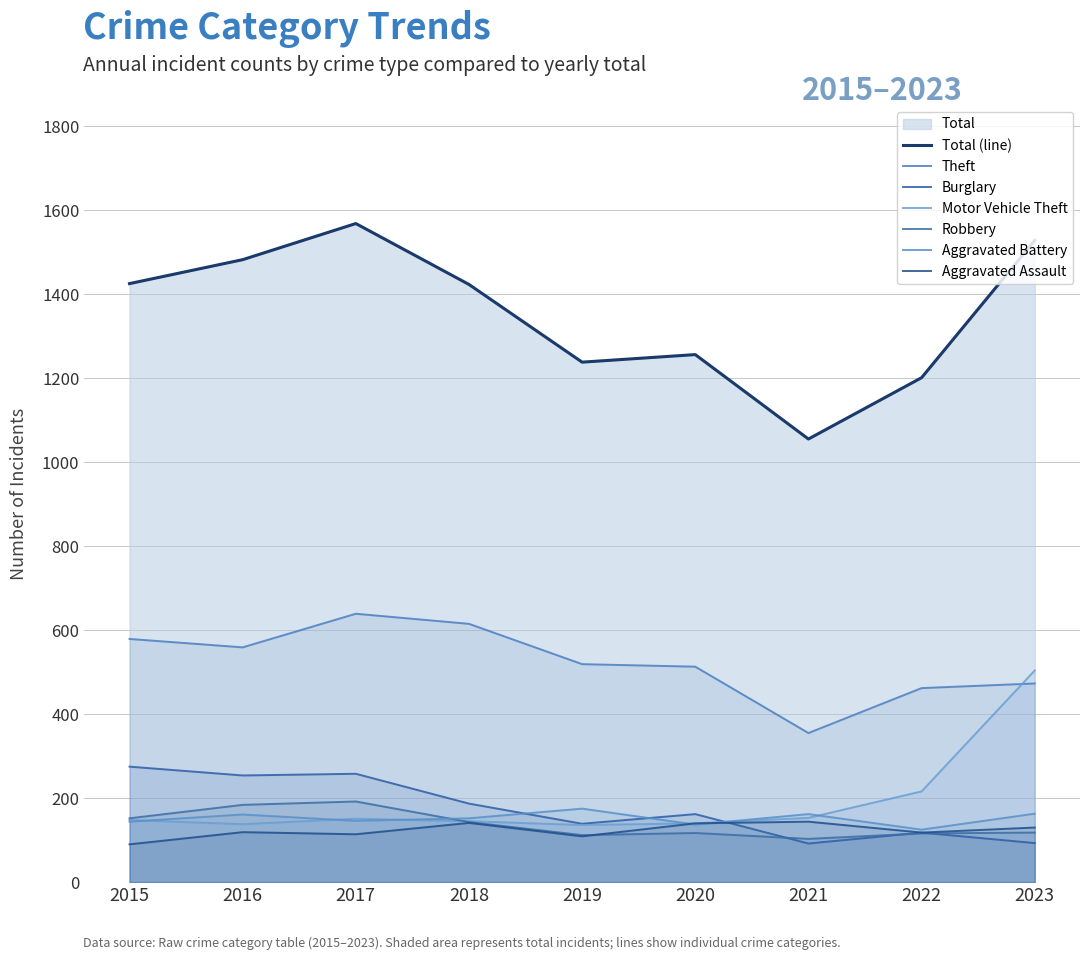

Which series has the largest range (max minus min)?

Total (line)